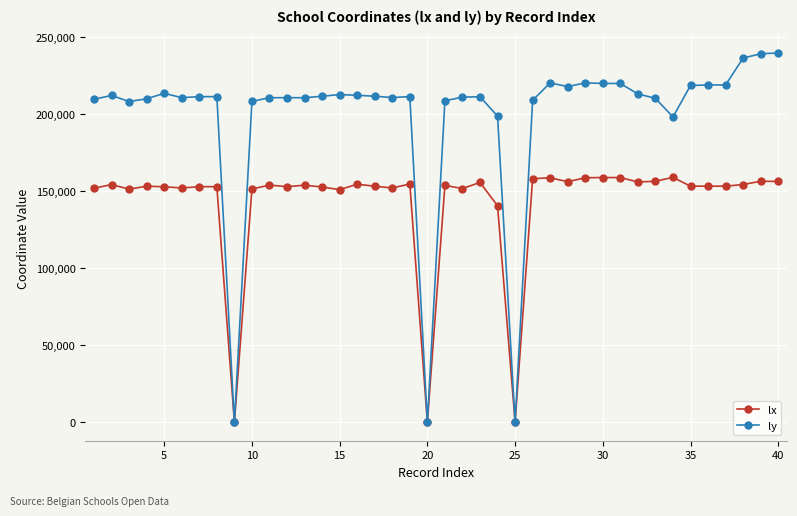

Which series has the largest range (max minus min)?

ly